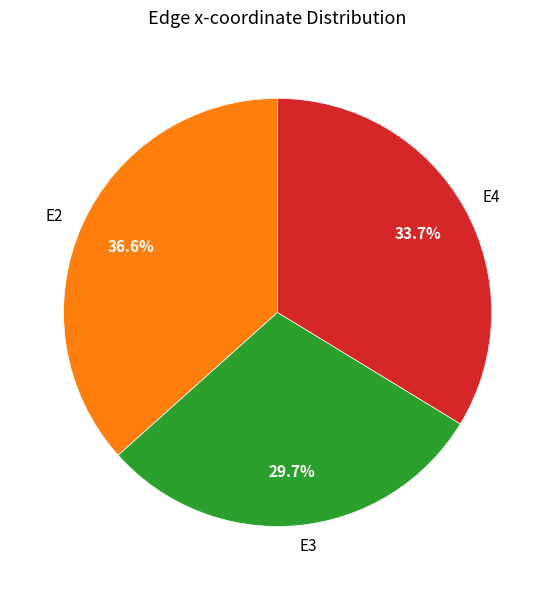

Is it true that E3 is 30% of the pie?

True